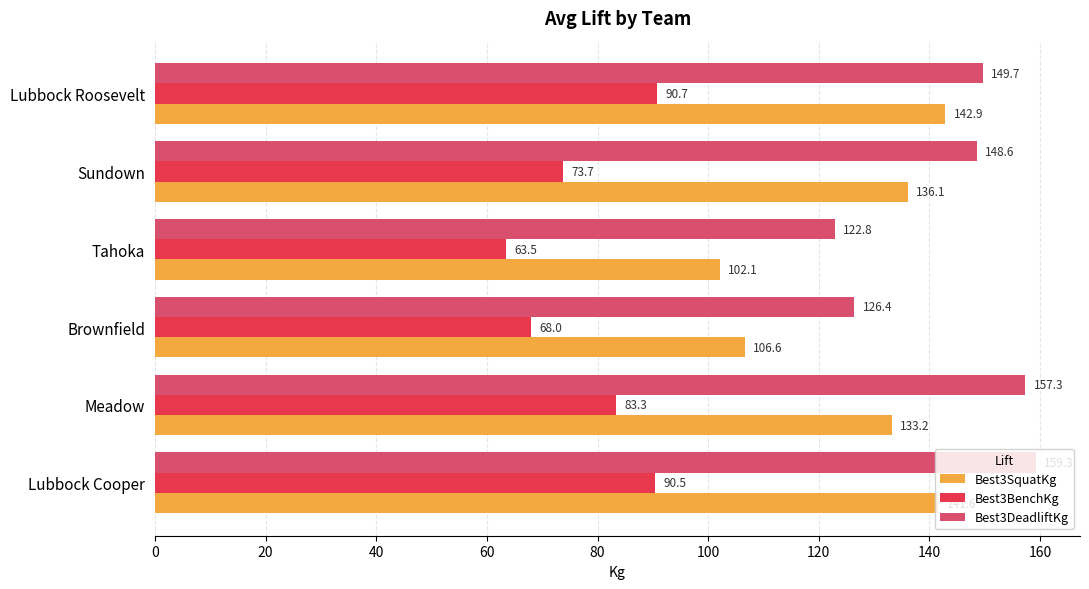

What is the spread (max minus min) of values at Lubbock Roosevelt?

59.0